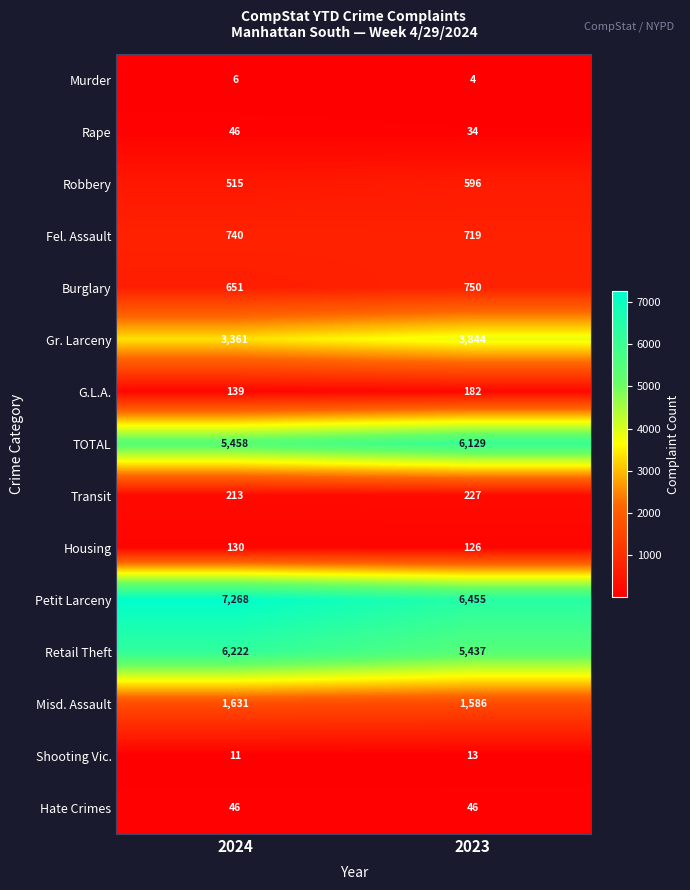

Reading right to left, list all the values displayed in this chart.

Murder: 4	6
Rape: 34	46
Robbery: 596	515
Fel. Assault: 719	740
Burglary: 750	651
Gr. Larceny: 3844	3361
G.L.A.: 182	139
TOTAL: 6129	5458
Transit: 227	213
Housing: 126	130
Petit Larceny: 6455	7268
Retail Theft: 5437	6222
Misd. Assault: 1586	1631
Shooting Vic.: 13	11
Hate Crimes: 46	46